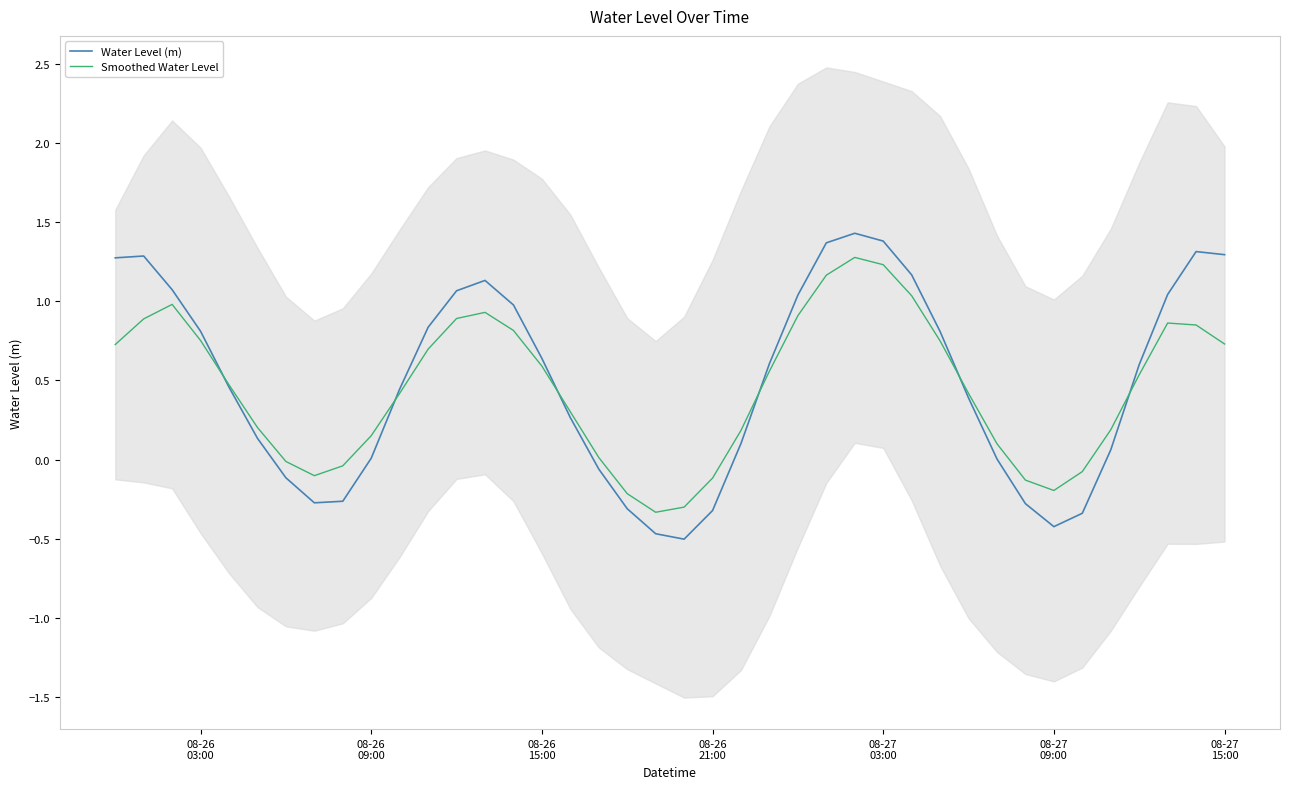

What is the value of the Smoothed Water Level point at the 30th from the left?

0.7